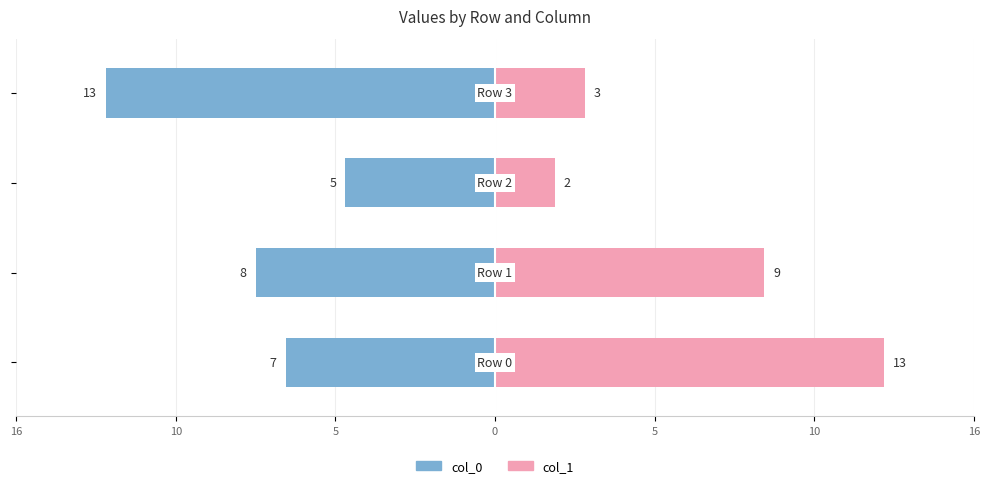

What is the greatest value displayed?

13